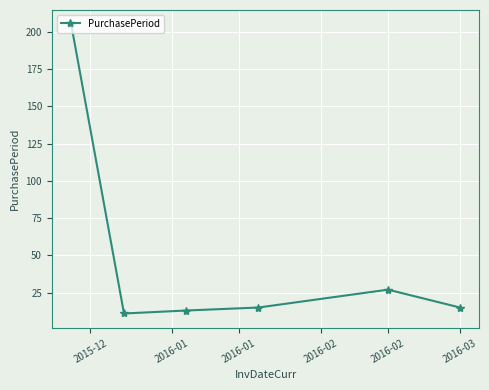

What is the average value?

48